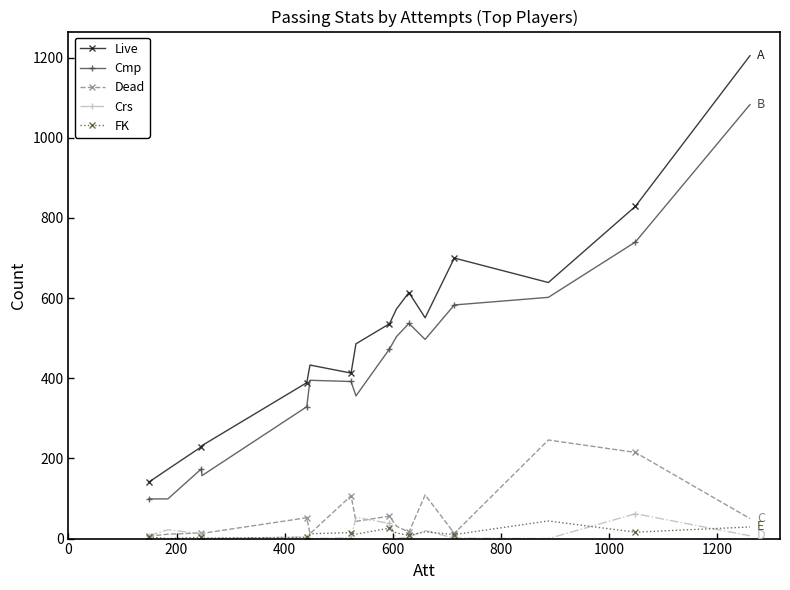

True or false: Cmp and Crs cross at least once.

False